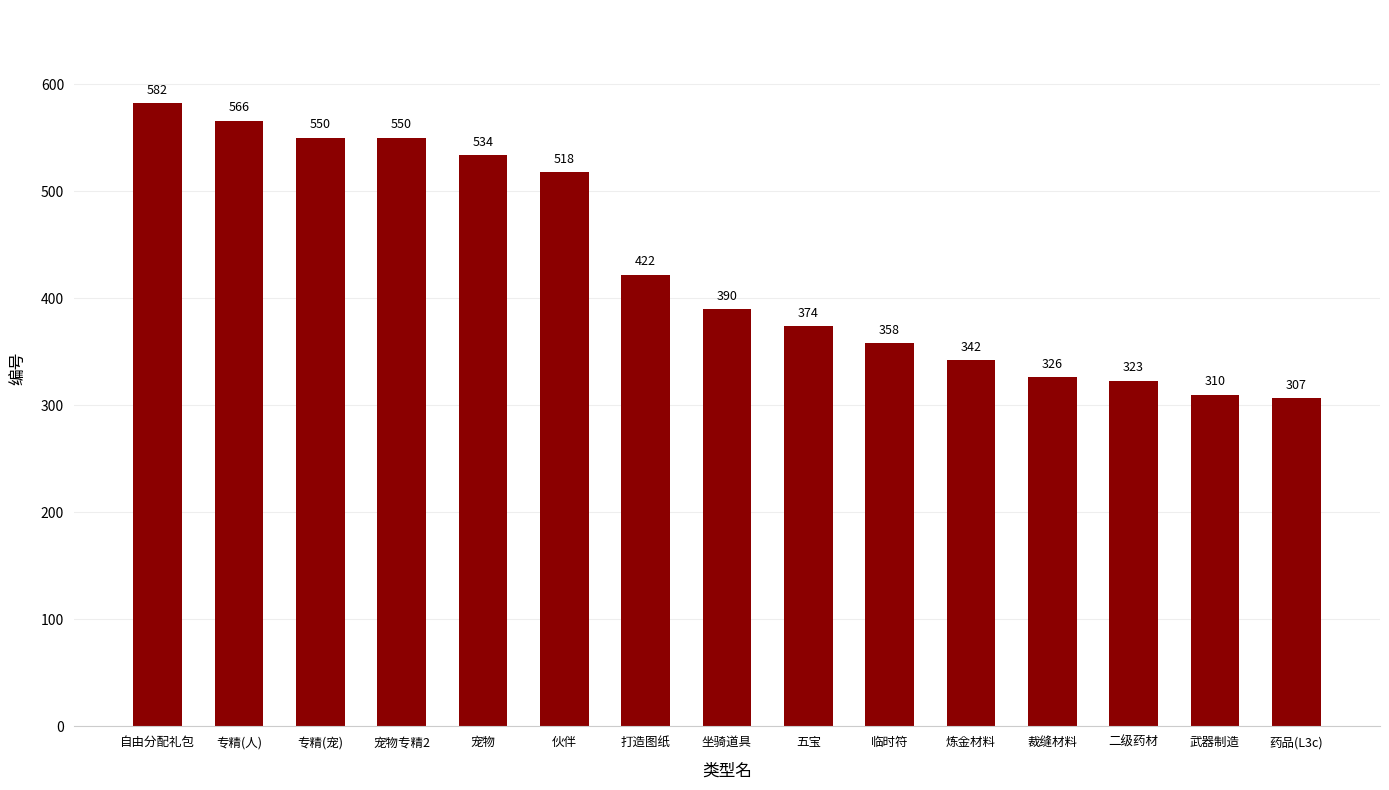

How many categories are shown in the chart?

15